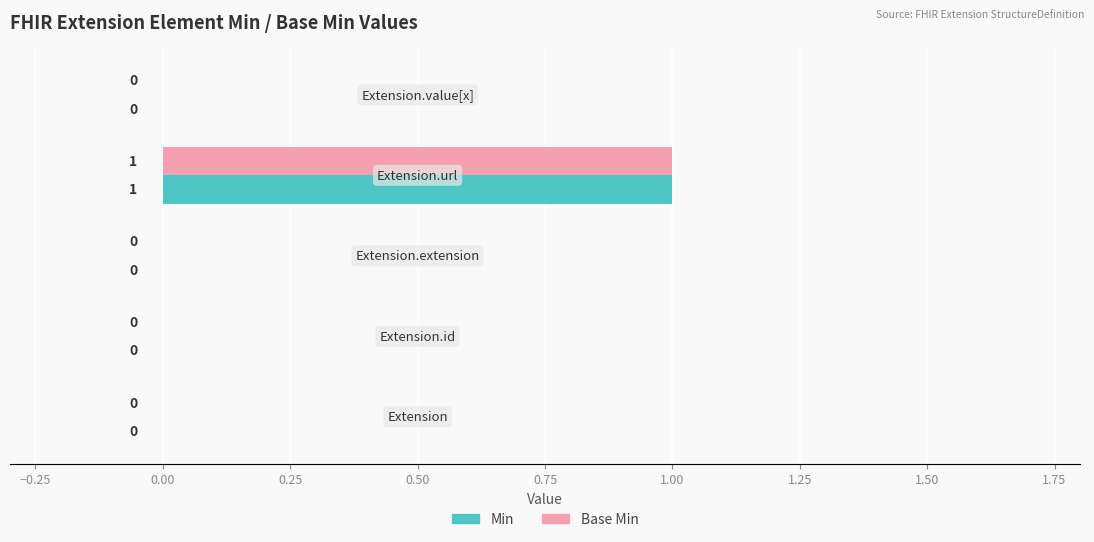

How many Min values are between 0 and 1?

5